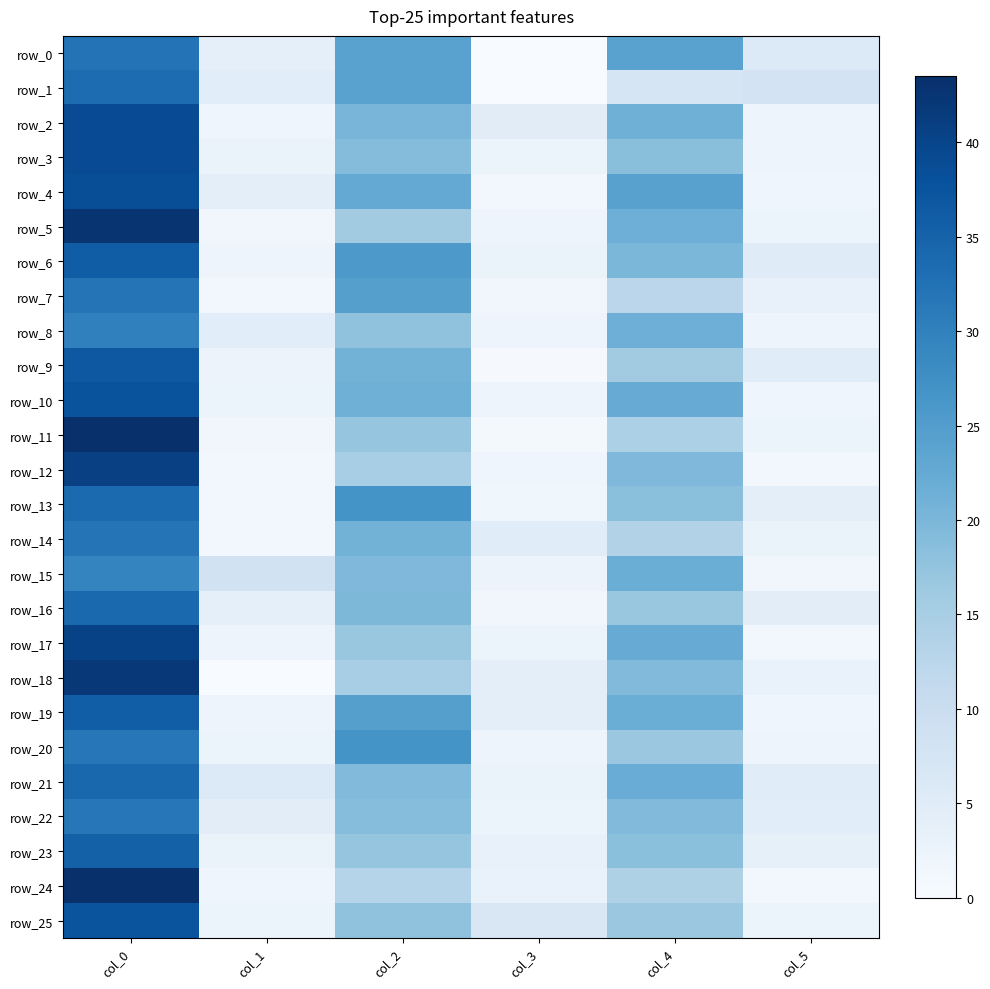

How many values in the row_21 series exceed 19?

3